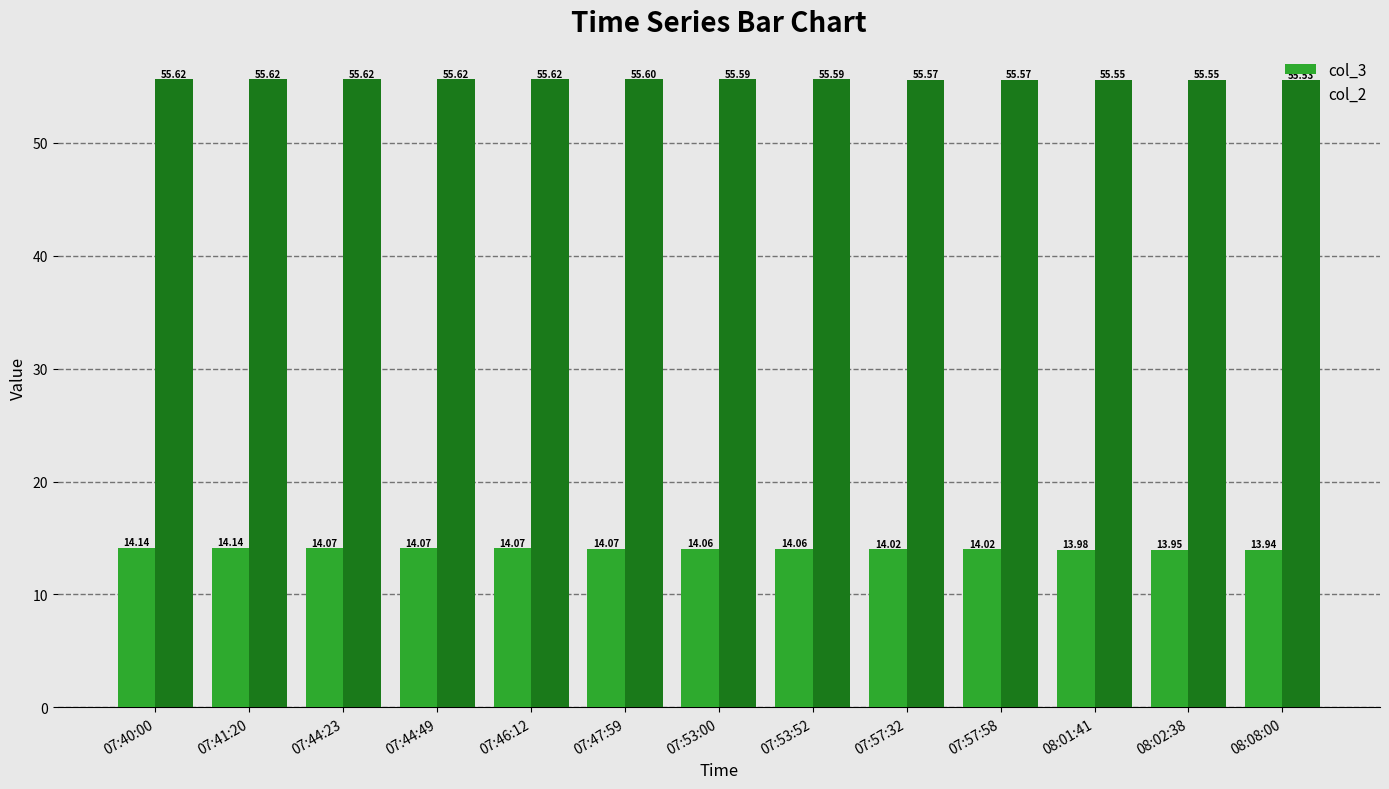

What is the total value across all series at 07:44:23?

69.7